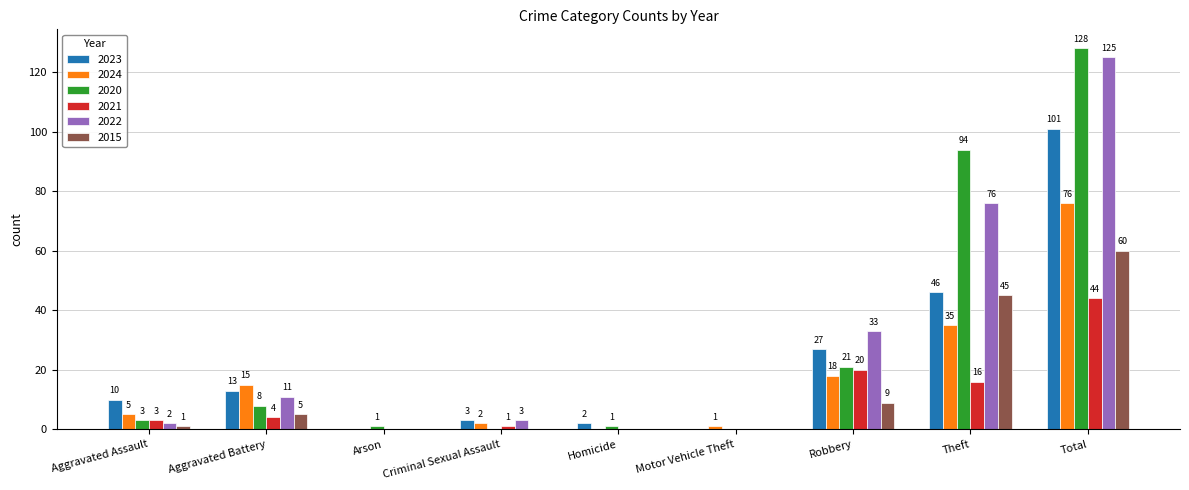

How many groups of bars are there?

9